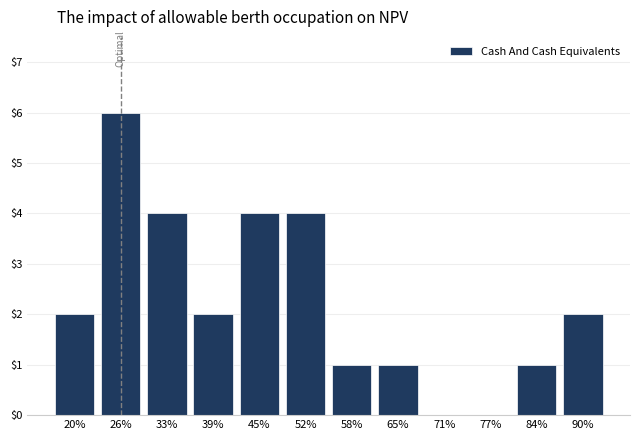

Reading left to right, extract all data points from this chart.

20%=2	26%=6	33%=4	39%=2	45%=4	52%=4	58%=1	65%=1	71%=0	77%=0	84%=1	90%=2